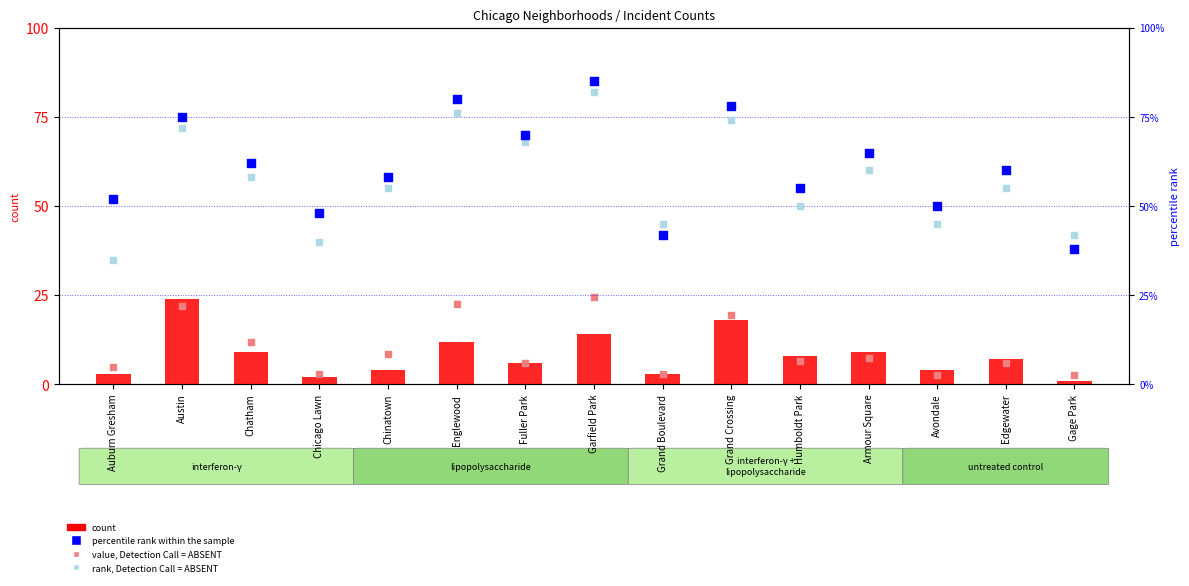

At which category is the sum across all series the highest?

Garfield Park